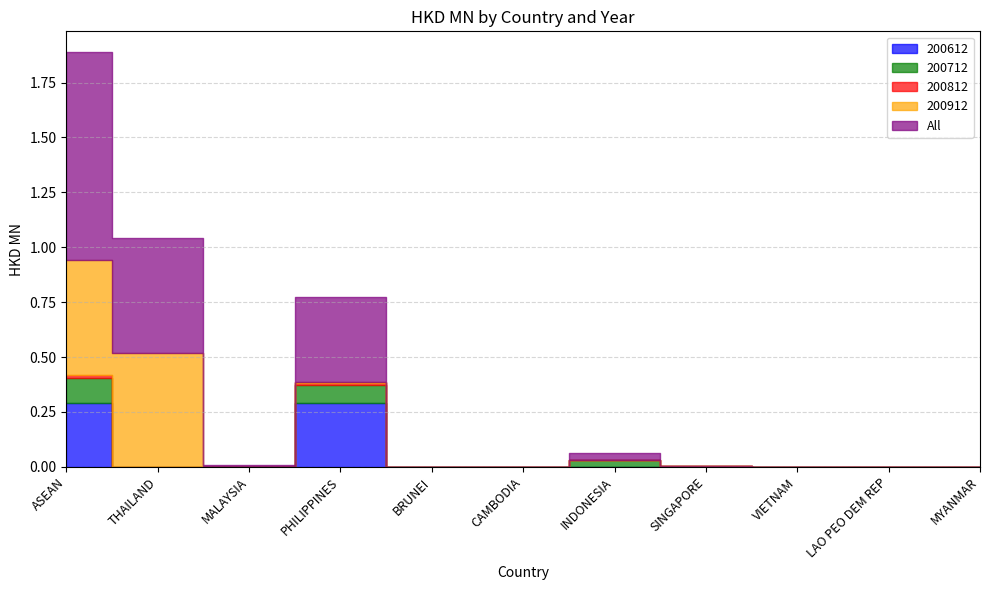

How many positive values does the 200912 series have?

4